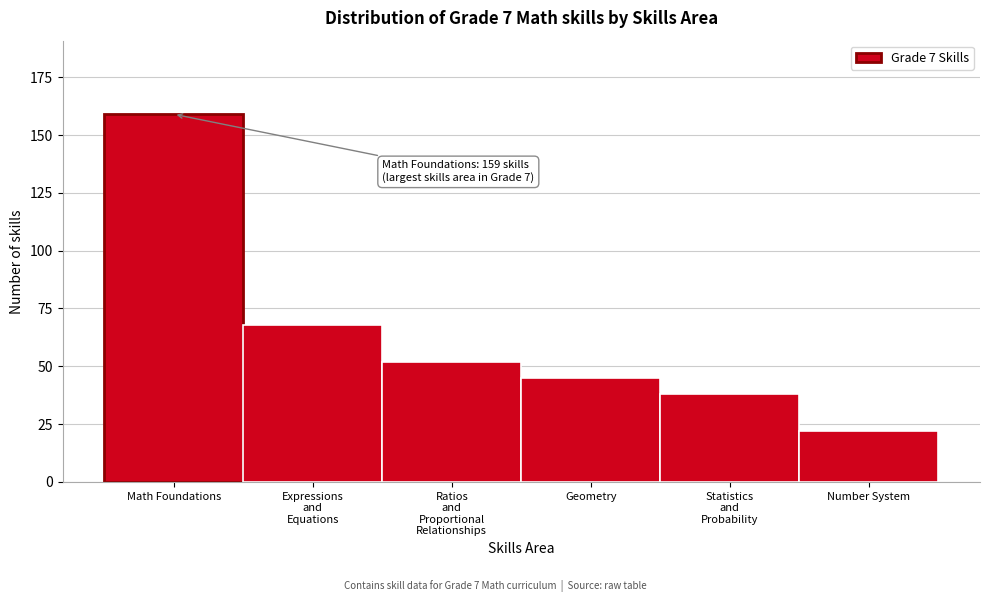

Reading left to right, what are all the values shown in this chart?

159	68	52	45	38	22